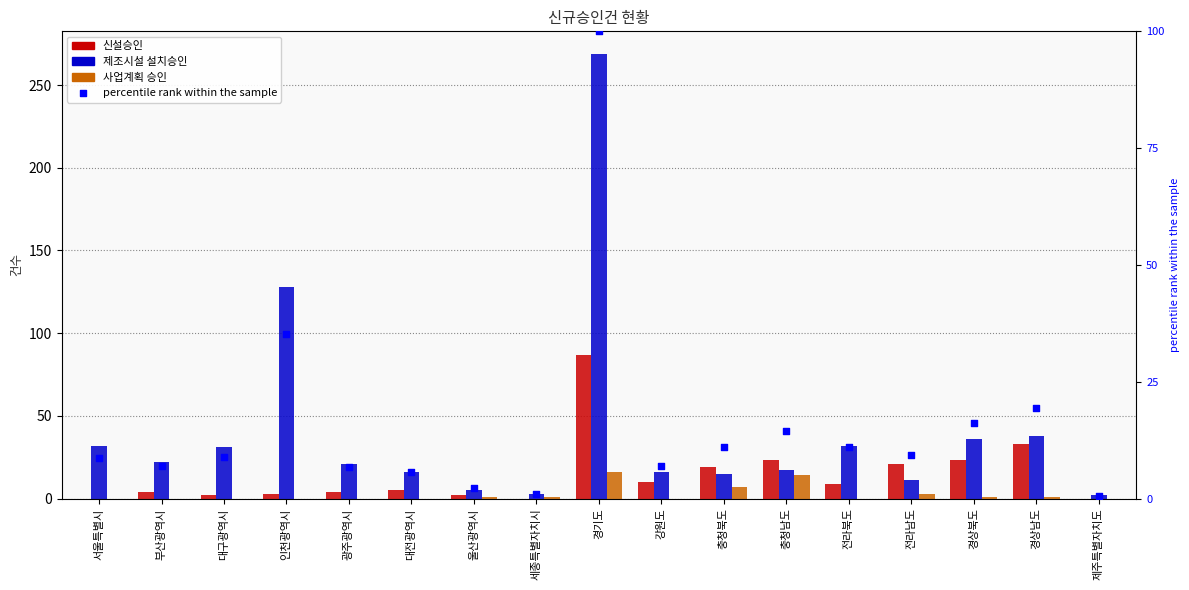

Which series has the largest total across all categories?

제조시설 설치승인